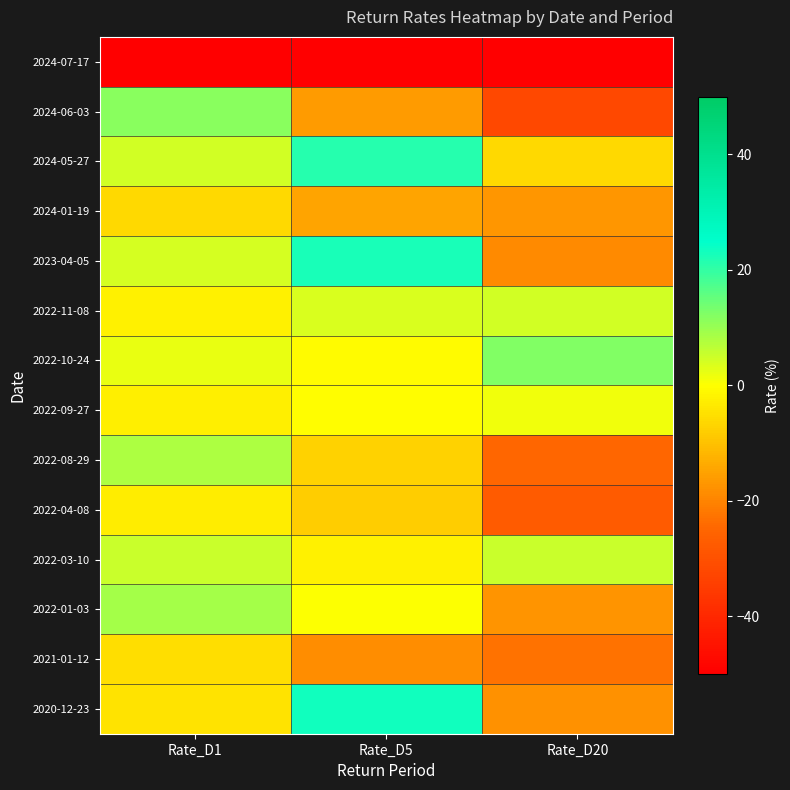

What is the maximum value shown in the chart?

23.1